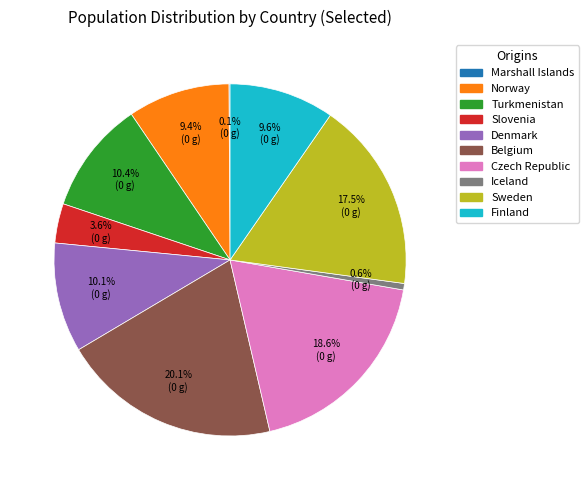

Is there a majority slice in this chart?

No